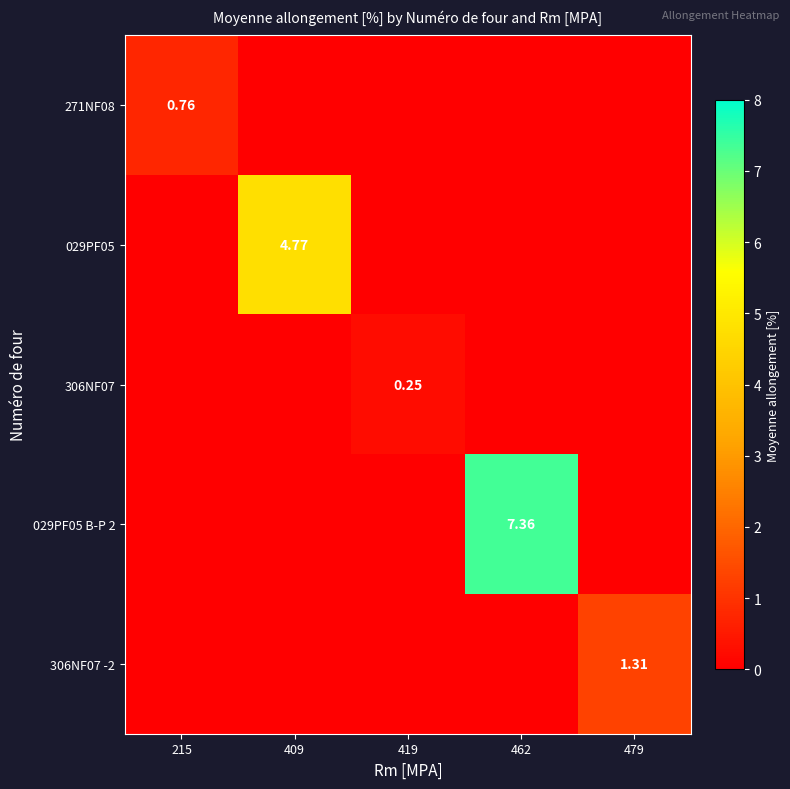

What is the difference between the maximum and minimum values in the 029PF05 B-P 2 series?

7.4